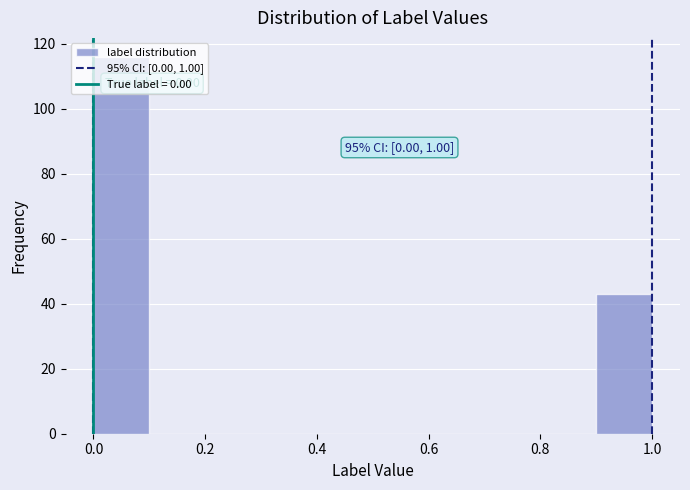

Over which range of the x-axis is the bar tallest?

0.0 to 0.1